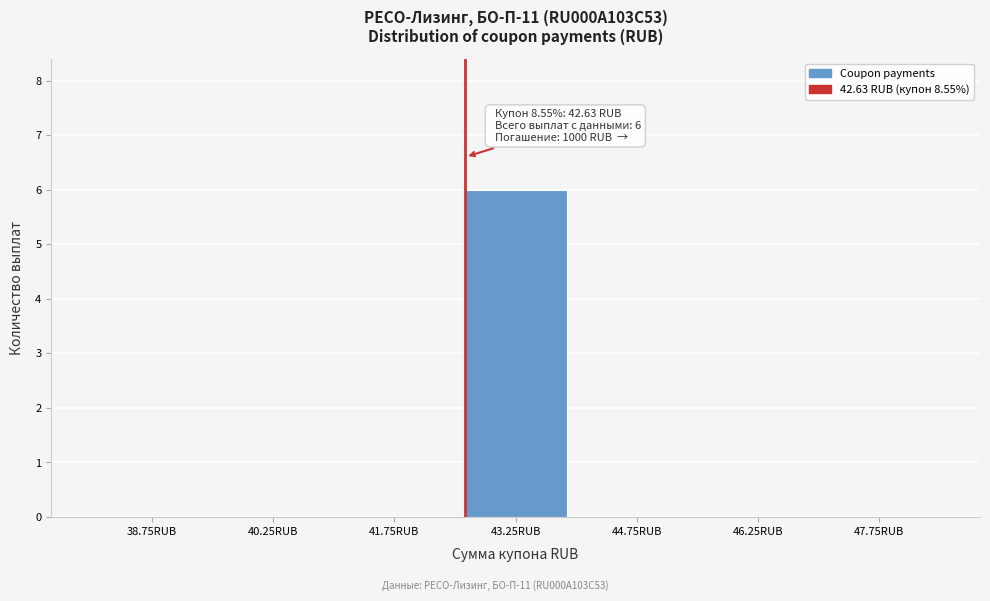

Over which range of the x-axis is the bar tallest?

42.5 to 44.0